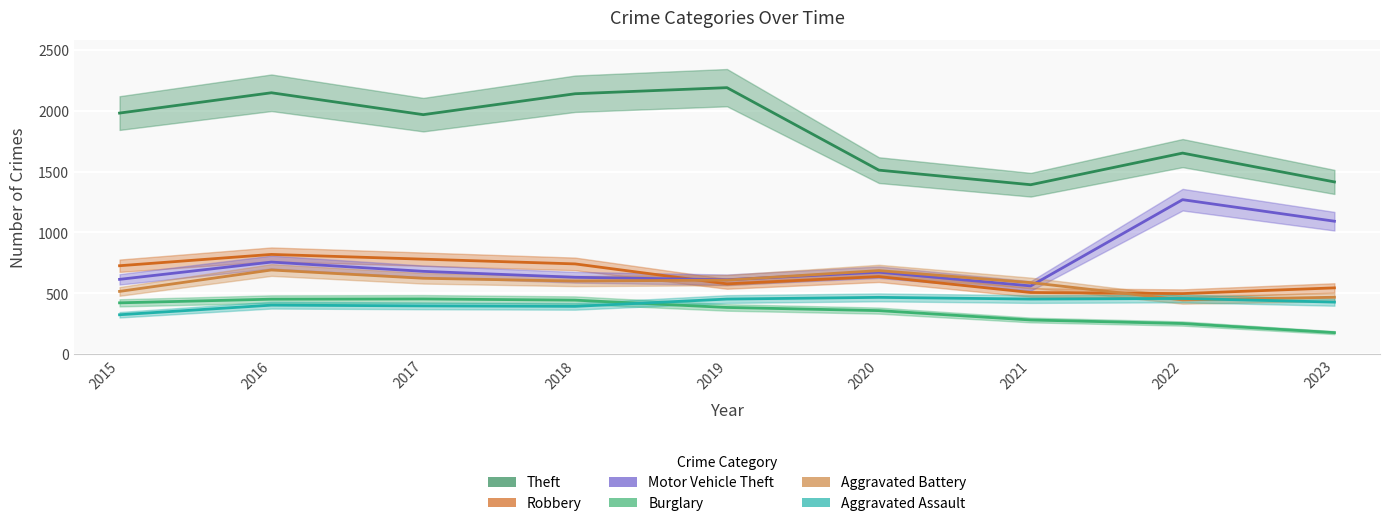

Reading left to right, transcribe all the data shown in this chart.

Theft: 1981	2148	1968	2140	2190	1512	1392	1652	1415
Robbery: 726	819	780	741	577	637	506	497	544
Motor Vehicle Theft: 614	756	680	631	611	673	560	1269	1092
Burglary: 421	451	453	443	383	357	280	251	176
Aggravated Battery: 515	691	623	600	608	686	587	445	467
Aggravated Assault: 323	402	396	392	452	466	452	457	427